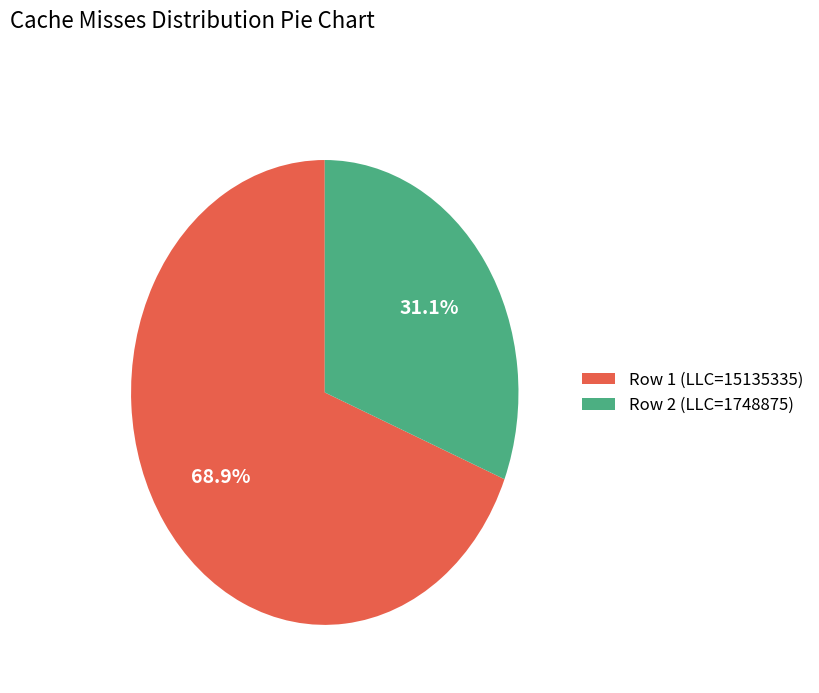

What is the smallest slice in the pie chart?

Row 2 (LLC=1748875)